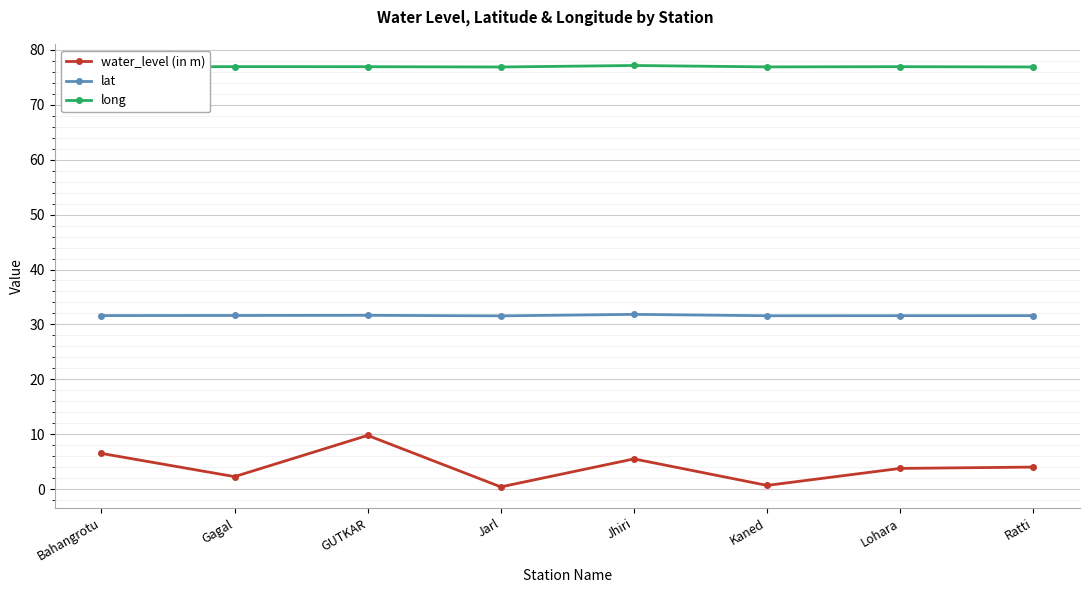

The value of long at Jhiri is 127.3. True or false?

False